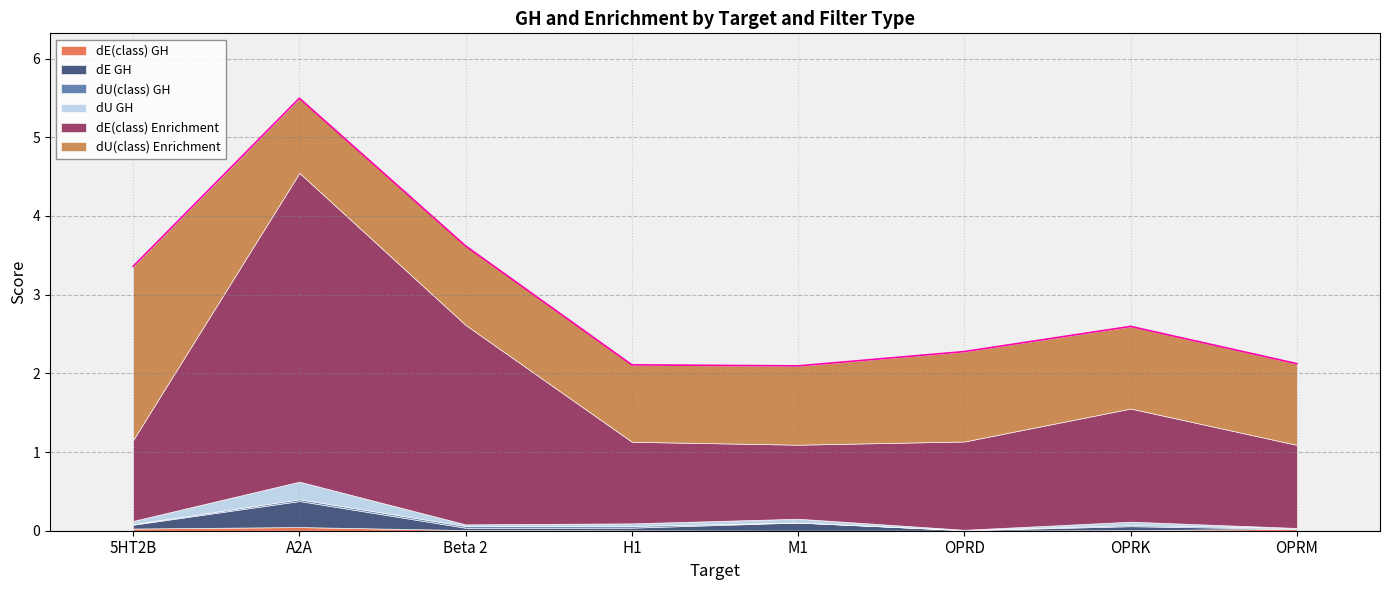

How many lines are shown in the chart?

6